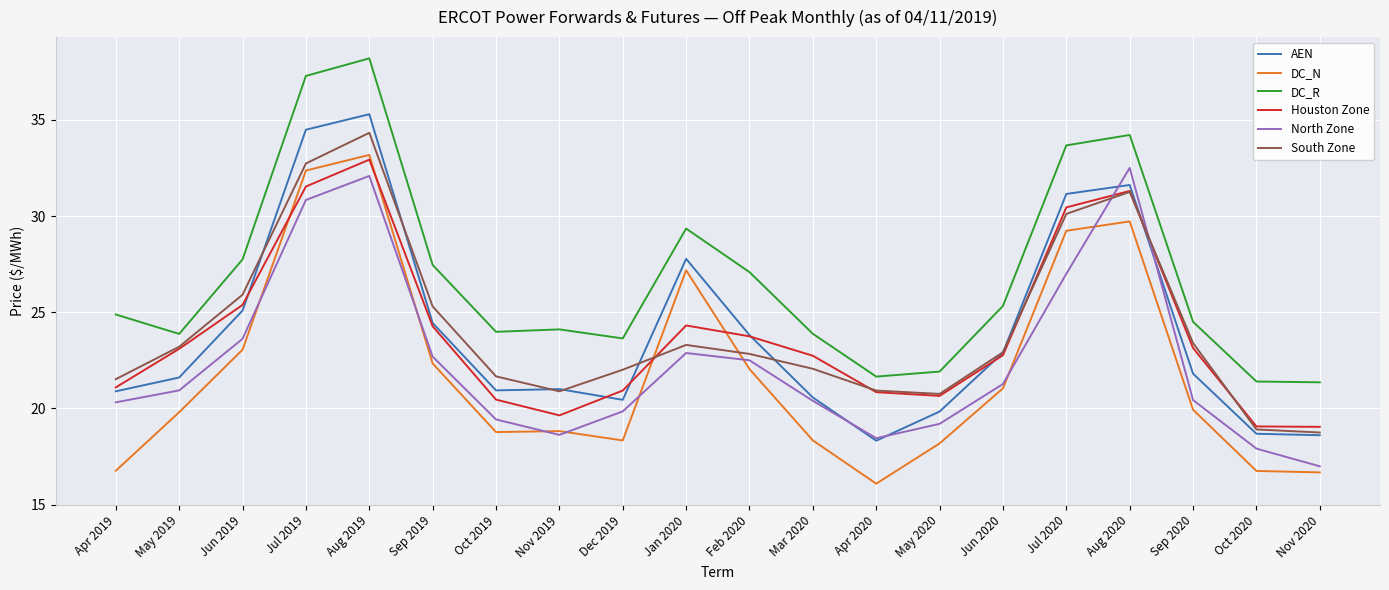

What position from the left is Mar 2020?

12